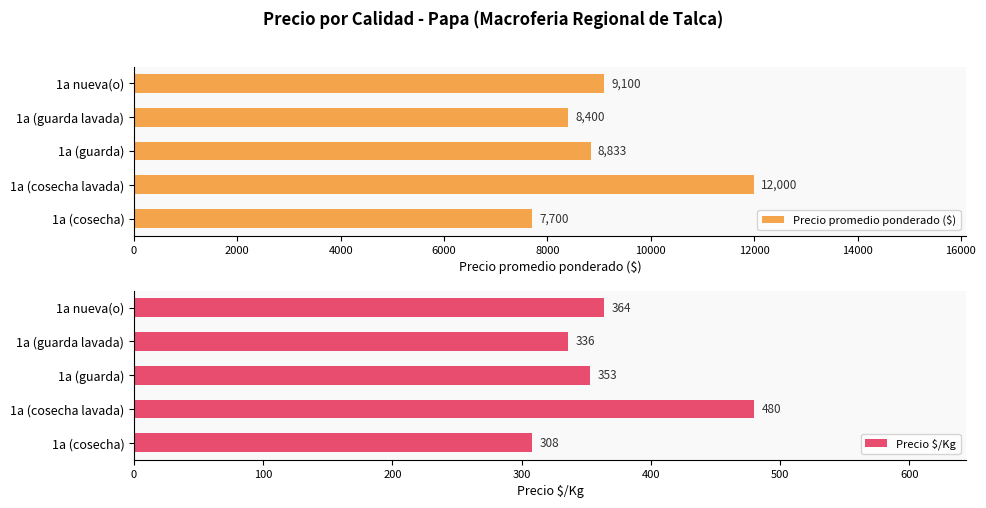

The Precio promedio ponderado ($) series shows 9100 at 1a nueva(o). True or false?

True